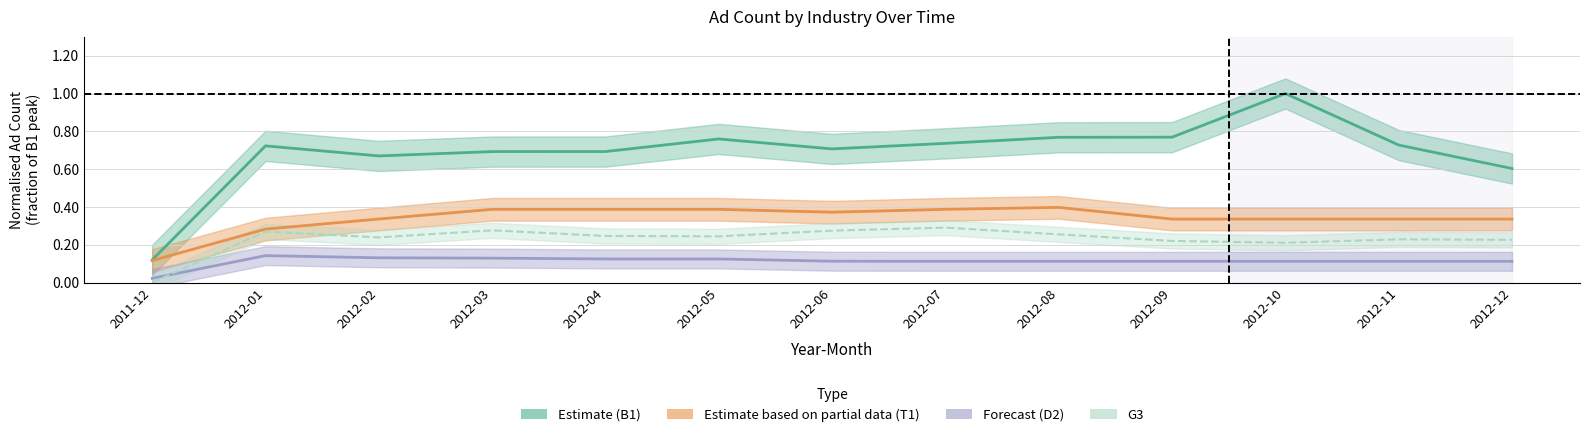

True or false: G3 and Estimate based on partial data (T1) cross at least once.

False